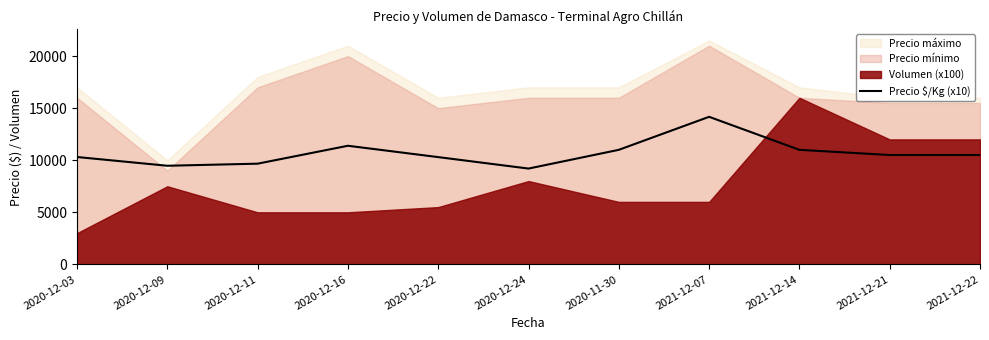

What is the approximate value at 2021-12-22?

10500